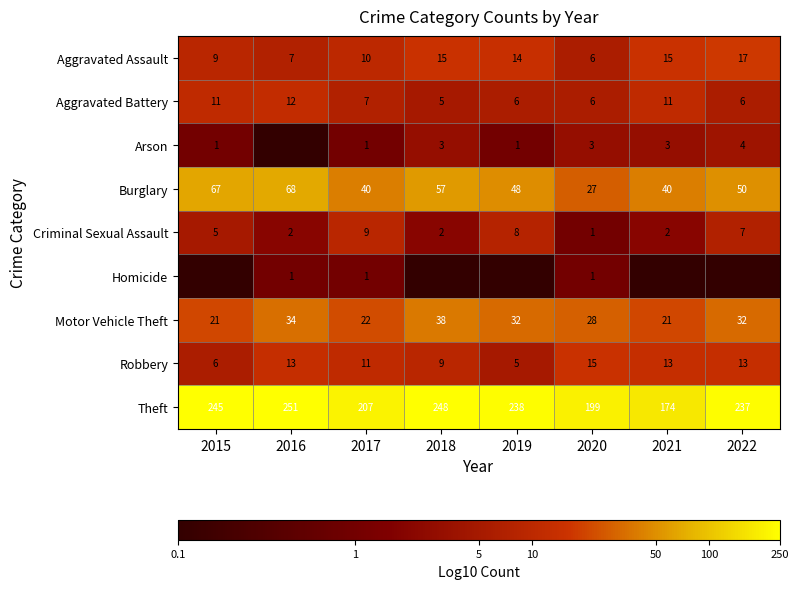

At which label is Aggravated Battery closest to 8?

2017